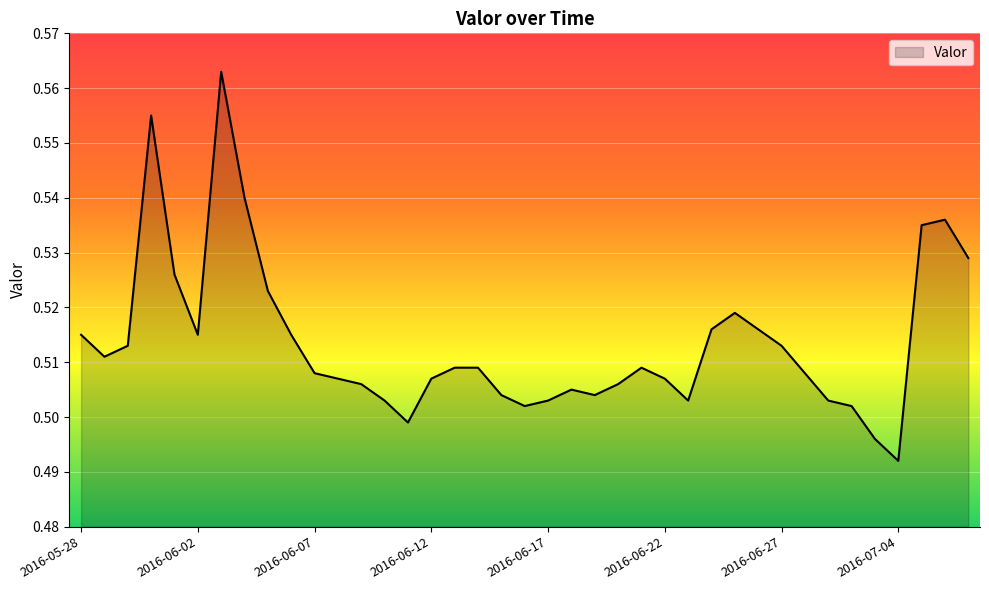

Does the chart display data point markers on the line(s)?

No